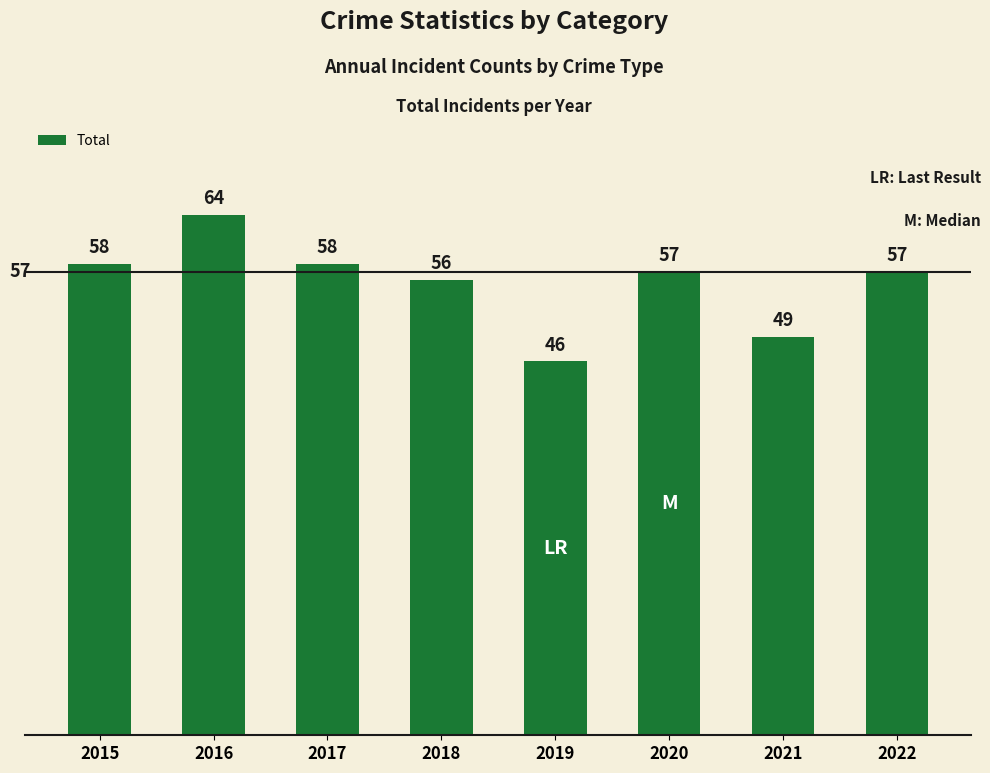

The chart shows a value of 21 at 2017. True or false?

False